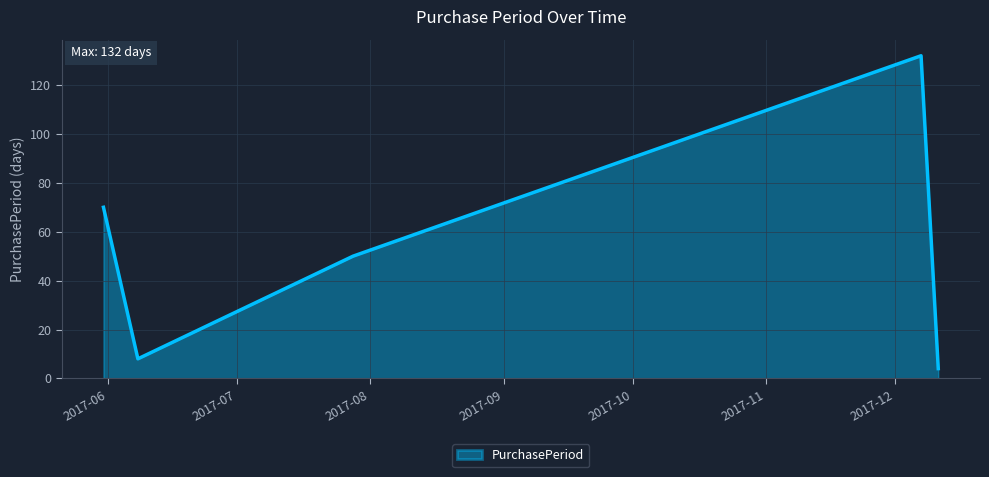

What is the sum of all values?

264